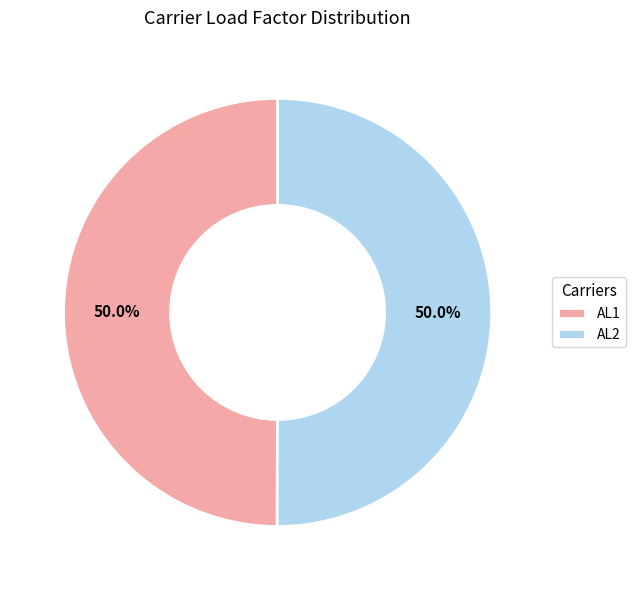

To the nearest percent, what portion does AL1 represent?

50%